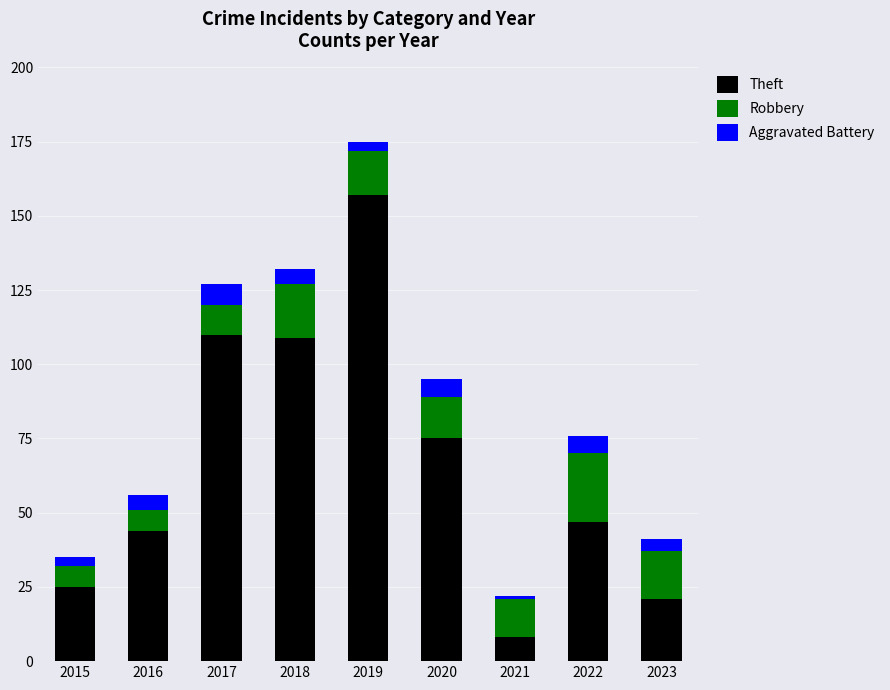

How many bars are there in total?

9